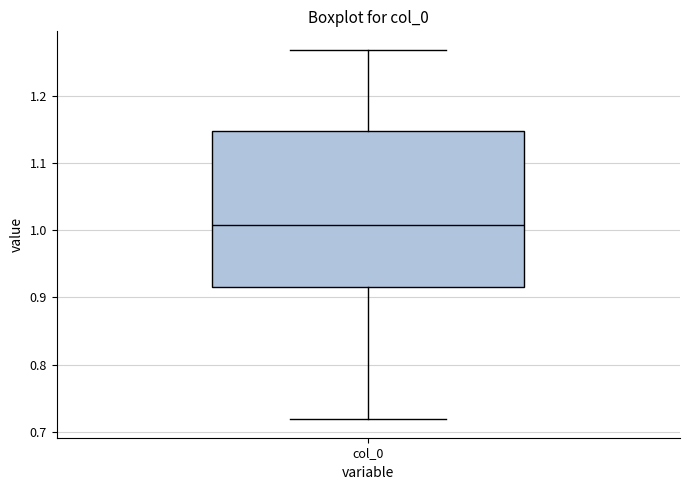

Where does the upper whisker of the box for col_0 end on the y-axis? The values are not printed on the chart, so give them approximately, as read against the axis.

1.27